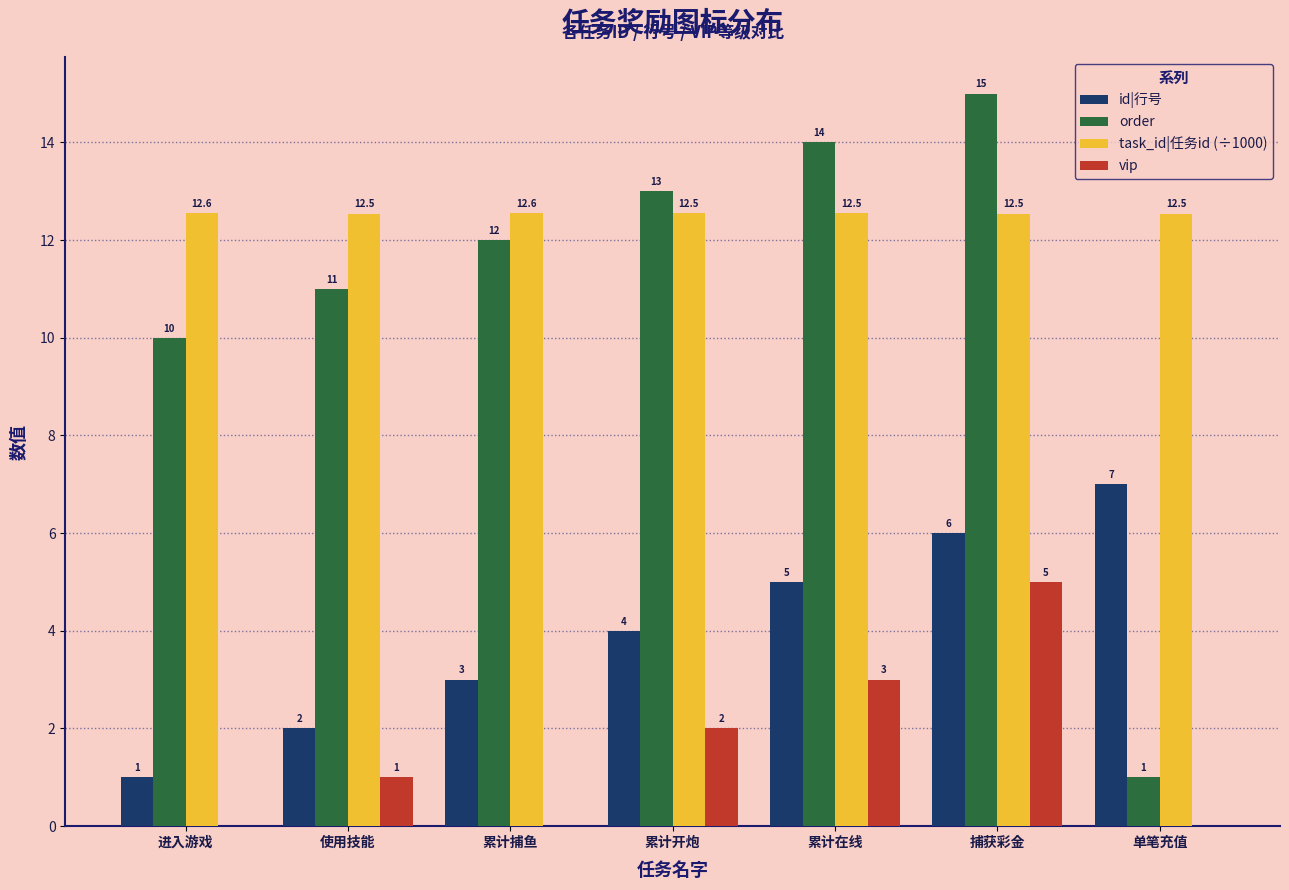

What value does the order series have at 累计捕鱼?

12.0